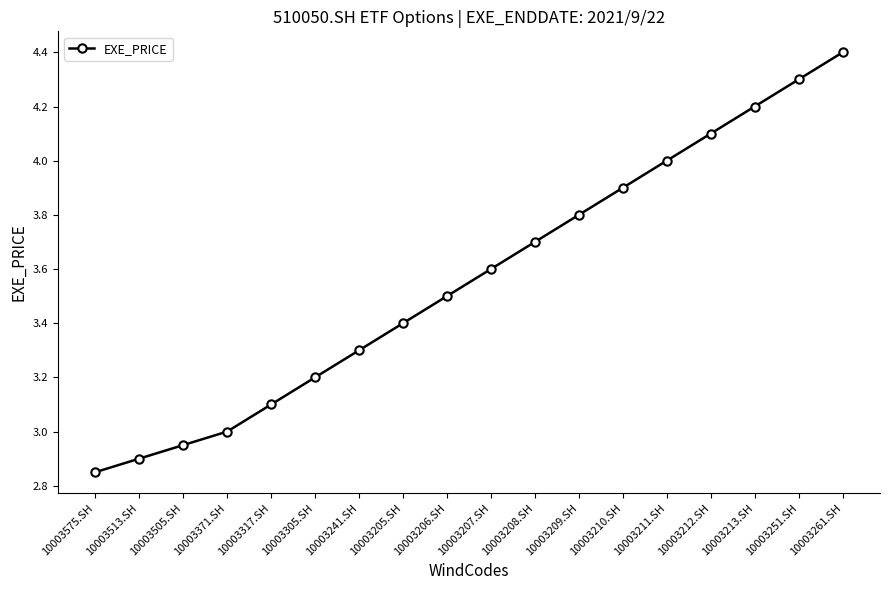

What is the label of the 3rd point from the right?

10003213.SH